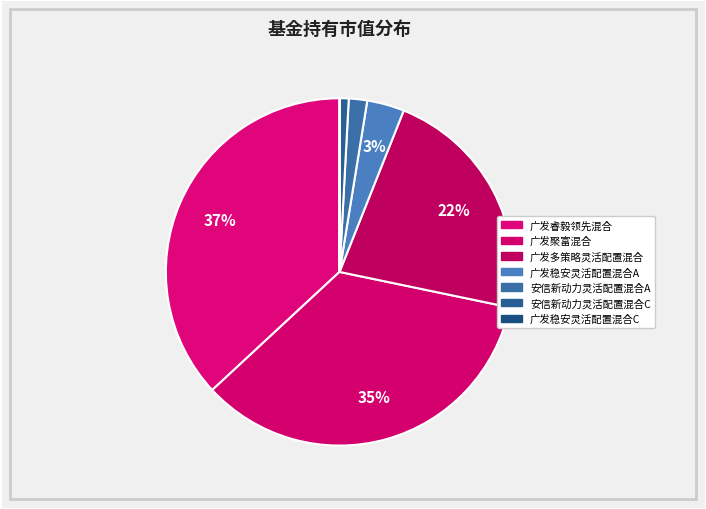

Which slice is the largest?

广发睿毅领先混合